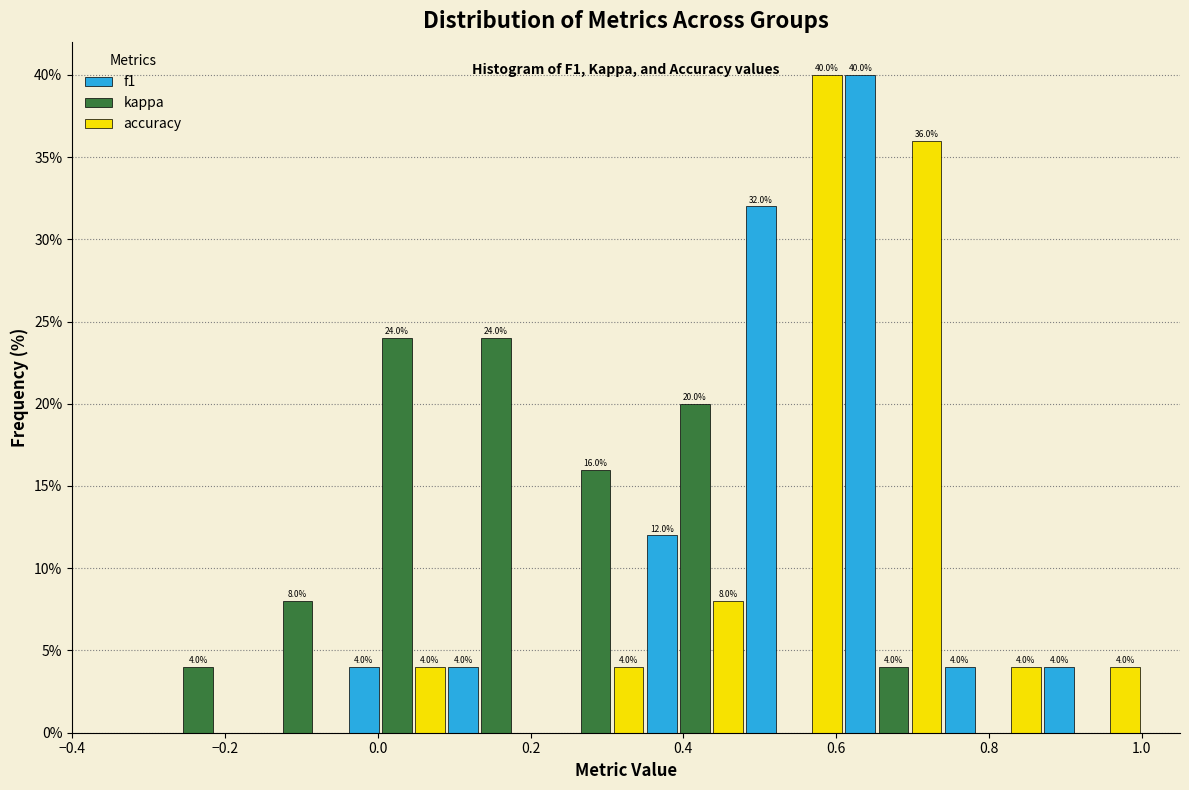

In the f1 series, which range on the x-axis has the tallest bar?

0.61 to 0.74